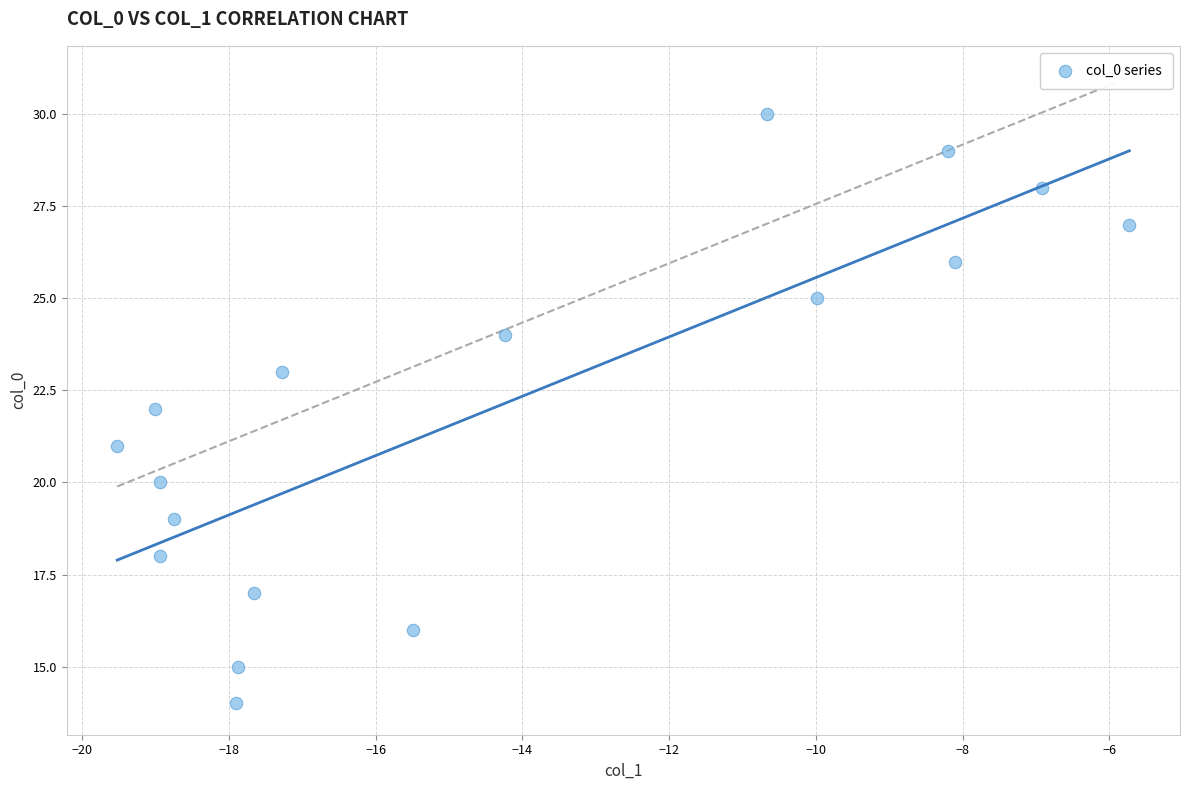

What is the range of Y values (max minus min)?

16